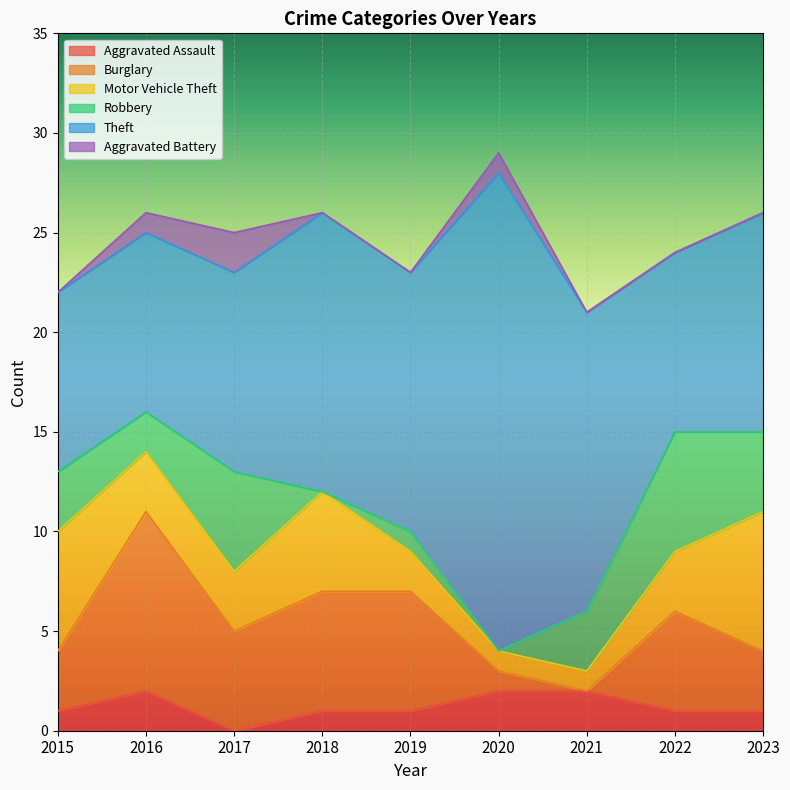

Reading right to left, extract all data points from this chart.

Aggravated Assault: 1	1	2	2	1	1	0	2	1
Burglary: 3	5	0	1	6	6	5	9	3
Motor Vehicle Theft: 7	3	1	1	2	5	3	3	6
Robbery: 4	6	3	0	1	0	5	2	3
Theft: 11	9	15	24	13	14	10	9	9
Aggravated Battery: 0	0	0	1	0	0	2	1	0